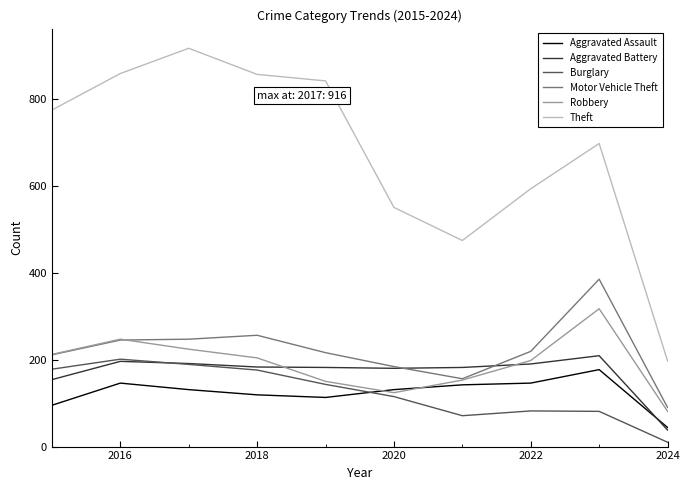

Does the chart have visible grid lines?

No